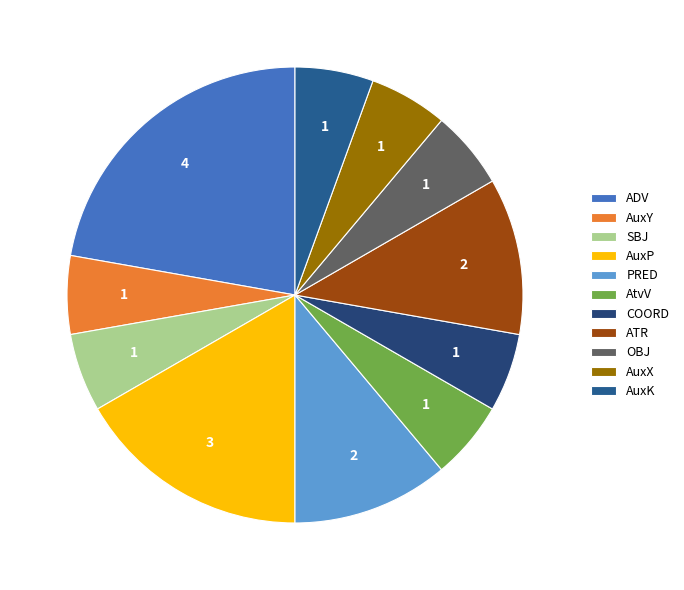

Is it true that AuxX is 13% of the pie?

False